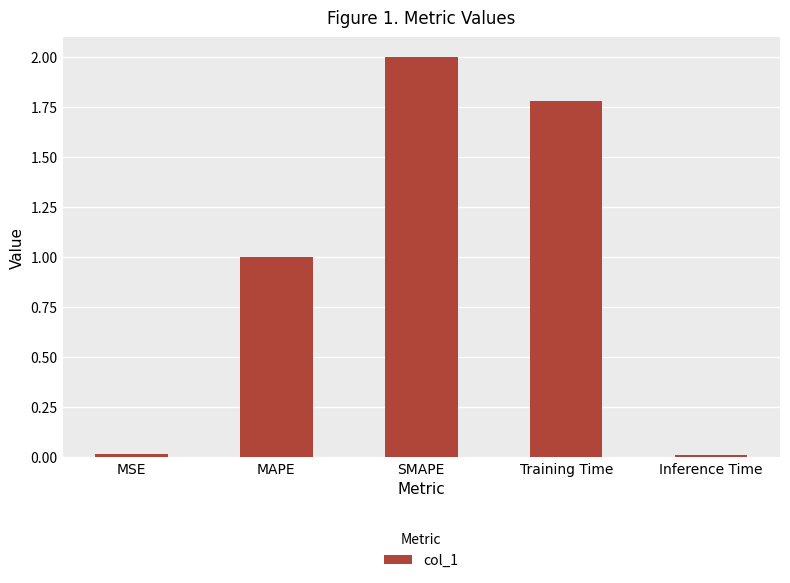

Read the value at Training Time.

1.8